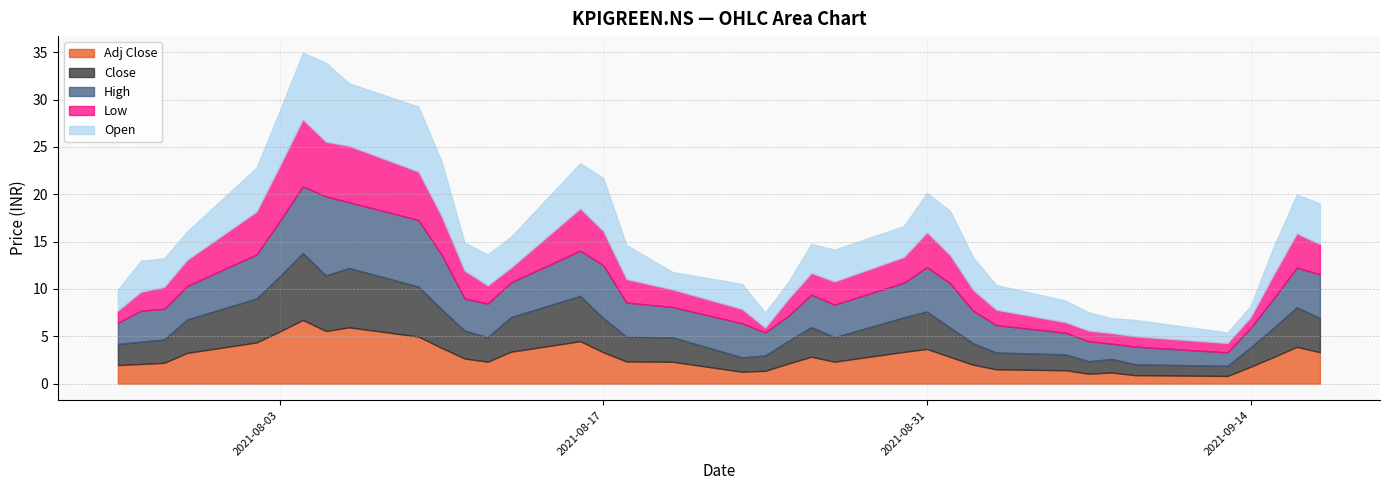

What is the label of the 14th point from the right?

2021-08-30